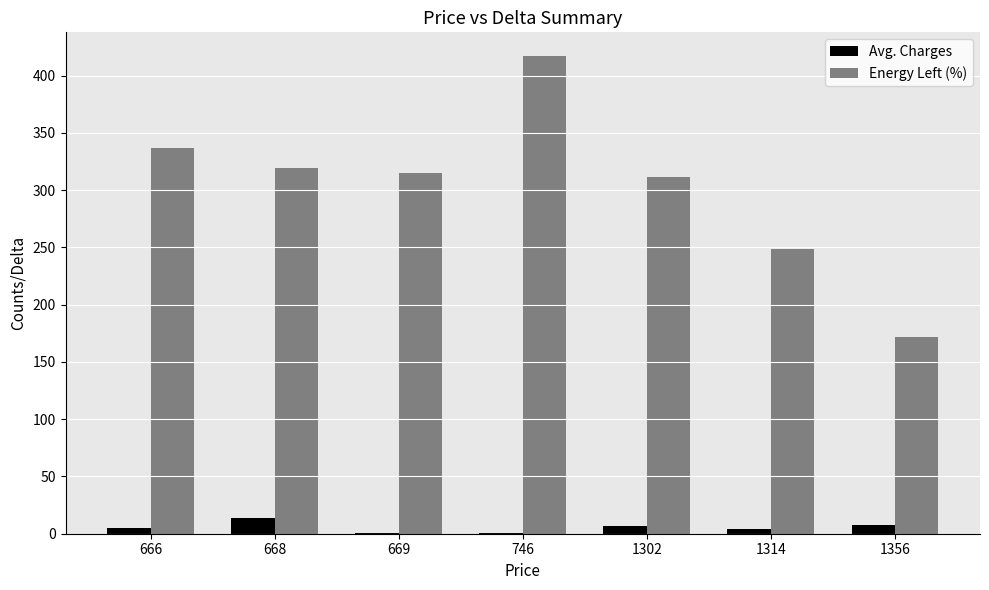

At which category is the sum across all series the highest?

746